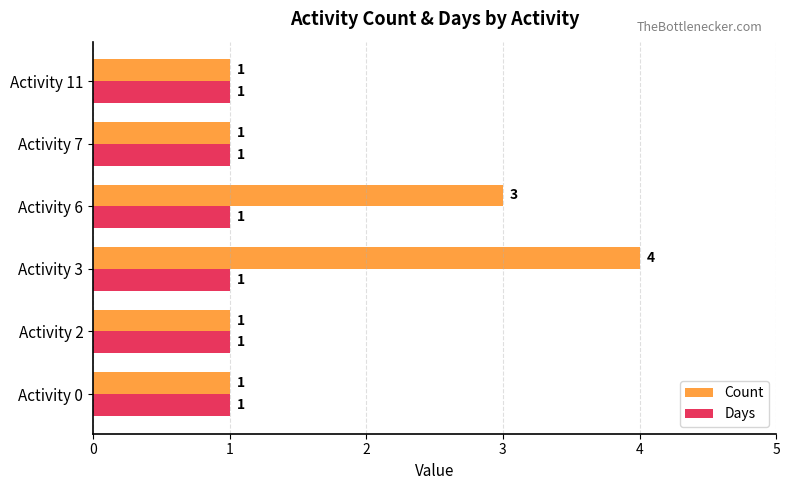

Which series has the largest range (max minus min)?

Count